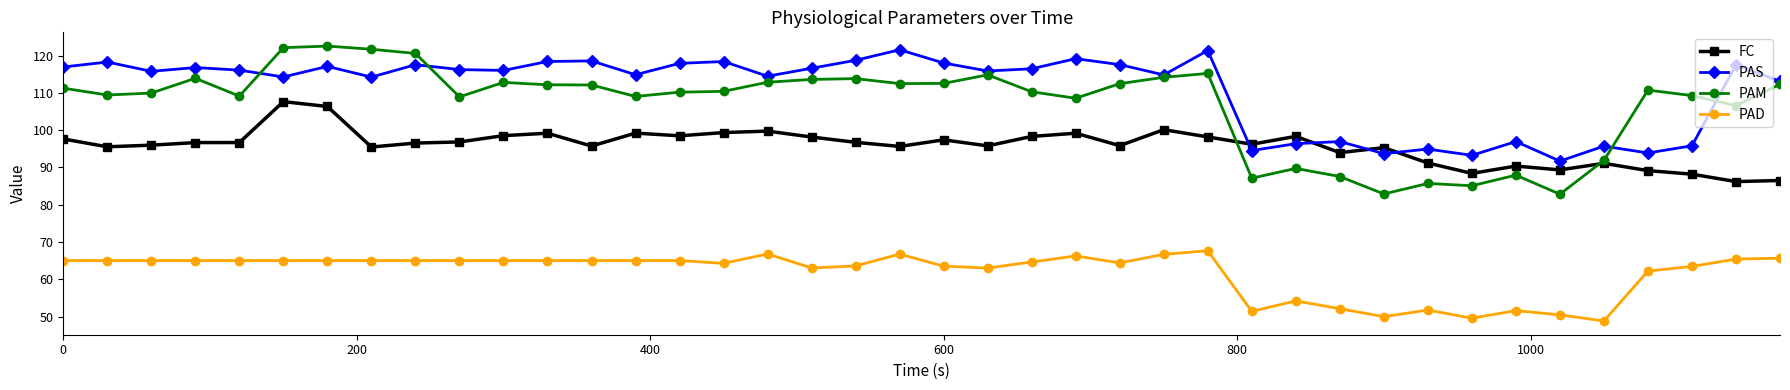

True or false: PAD has more than 1 points higher than both neighbors.

True